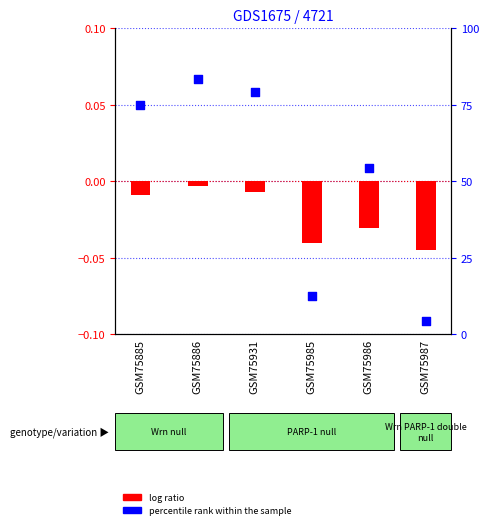

Which series reaches the minimum Y coordinate?

log ratio